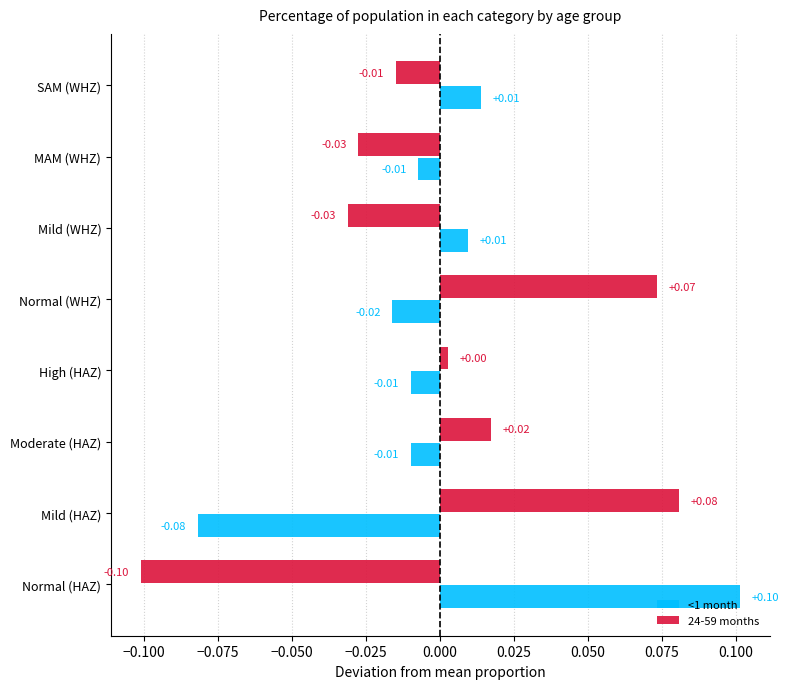

At how many categories does at least one series exceed 0?

7